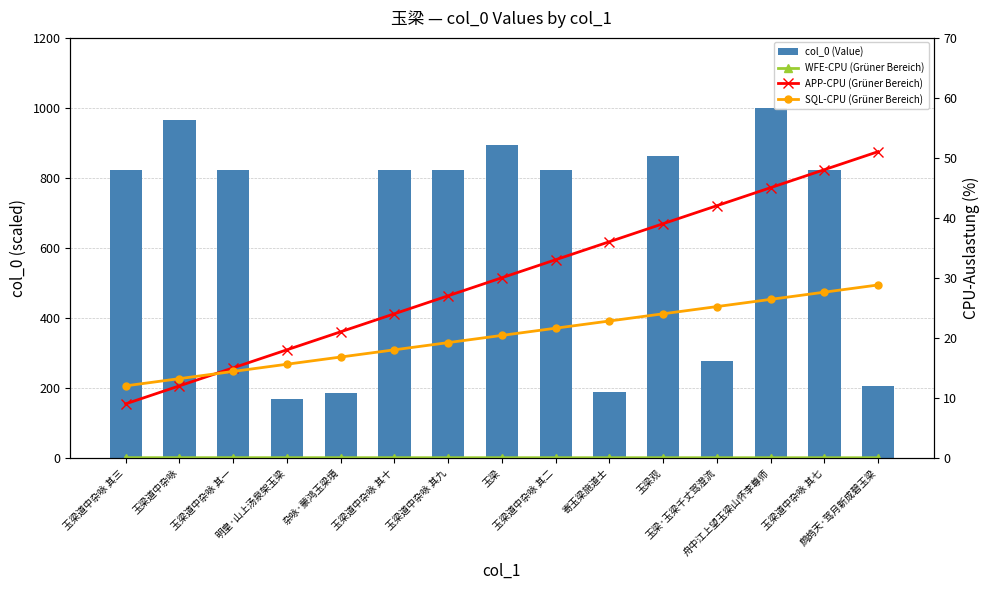

Reading right to left, what are all the values shown in this chart?

col_0 (Value): 鹧鸪天·驾月新成碧玉梁=205.4	玉梁道中杂咏 其七=820.9	舟中江上望玉梁山怀李尊师=1000.0	玉梁·玉梁千丈驾澄流=275.6	玉梁观=860.8	寄玉梁施道士=186.9	玉梁道中杂咏 其二=820.9	玉梁=892.4	玉梁道中杂咏 其九=820.9	玉梁道中杂咏 其十=820.9	杂咏·蒙鸿玉梁境=184.4	明皇·山上汤泉架玉梁=169.4	玉梁道中杂咏 其一=820.9	玉梁道中杂咏=964.2	玉梁道中杂咏 其三=820.9
WFE-CPU (Grüner Bereich): 鹧鸪天·驾月新成碧玉梁=0.0	玉梁道中杂咏 其七=0.0	舟中江上望玉梁山怀李尊师=0.0	玉梁·玉梁千丈驾澄流=0.0	玉梁观=0.0	寄玉梁施道士=0.0	玉梁道中杂咏 其二=0.0	玉梁=0.0	玉梁道中杂咏 其九=0.0	玉梁道中杂咏 其十=0.0	杂咏·蒙鸿玉梁境=0.0	明皇·山上汤泉架玉梁=0.0	玉梁道中杂咏 其一=0.0	玉梁道中杂咏=0.0	玉梁道中杂咏 其三=0.0
APP-CPU (Grüner Bereich): 鹧鸪天·驾月新成碧玉梁=51.0	玉梁道中杂咏 其七=48.0	舟中江上望玉梁山怀李尊师=45.0	玉梁·玉梁千丈驾澄流=42.0	玉梁观=39.0	寄玉梁施道士=36.0	玉梁道中杂咏 其二=33.0	玉梁=30.0	玉梁道中杂咏 其九=27.0	玉梁道中杂咏 其十=24.0	杂咏·蒙鸿玉梁境=21.0	明皇·山上汤泉架玉梁=18.0	玉梁道中杂咏 其一=15.0	玉梁道中杂咏=12.0	玉梁道中杂咏 其三=9.0
SQL-CPU (Grüner Bereich): 鹧鸪天·驾月新成碧玉梁=28.8	玉梁道中杂咏 其七=27.6	舟中江上望玉梁山怀李尊师=26.4	玉梁·玉梁千丈驾澄流=25.2	玉梁观=24.0	寄玉梁施道士=22.8	玉梁道中杂咏 其二=21.6	玉梁=20.4	玉梁道中杂咏 其九=19.2	玉梁道中杂咏 其十=18.0	杂咏·蒙鸿玉梁境=16.8	明皇·山上汤泉架玉梁=15.6	玉梁道中杂咏 其一=14.4	玉梁道中杂咏=13.2	玉梁道中杂咏 其三=12.0